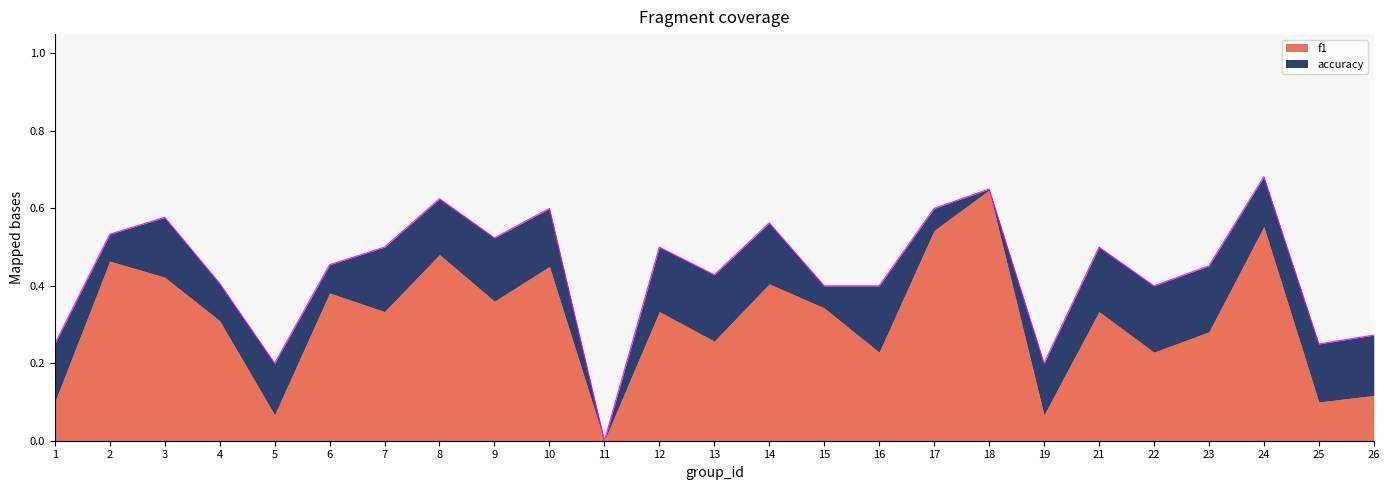

At which label does f1 reach its minimum?

11